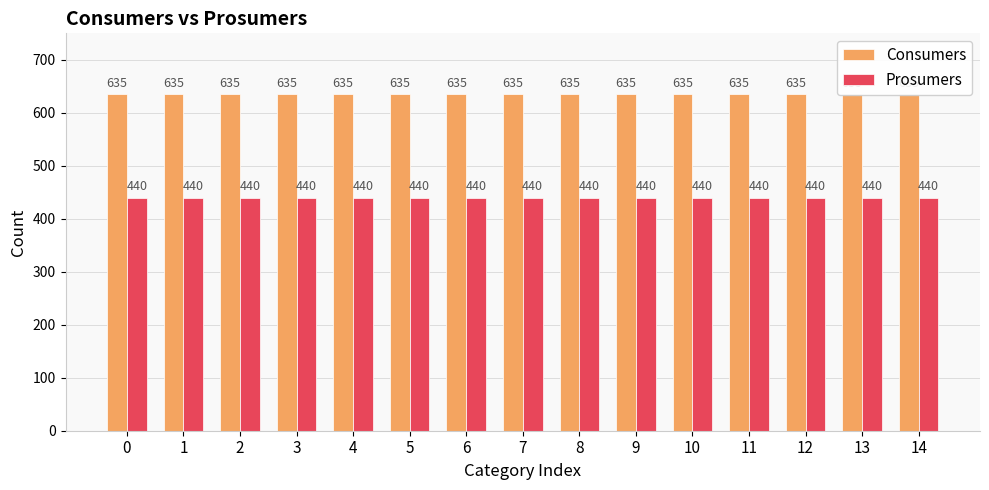

Which series changed the most between 6 and 14?

Consumers